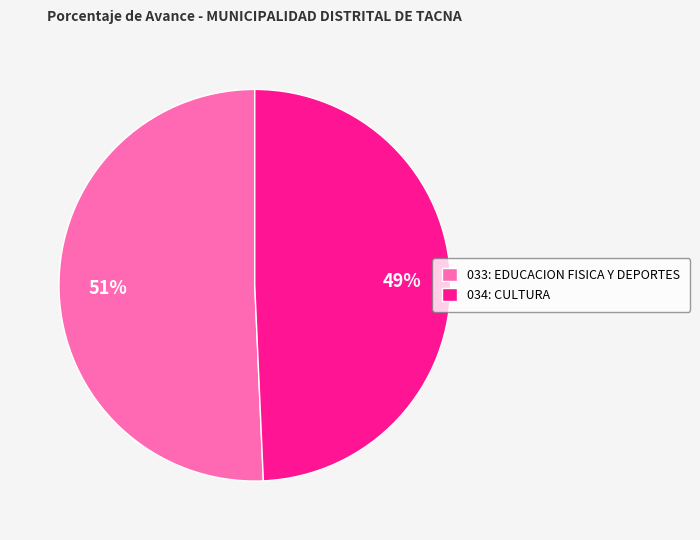

Which category has the biggest portion of the pie?

033: EDUCACION FISICA Y DEPORTES